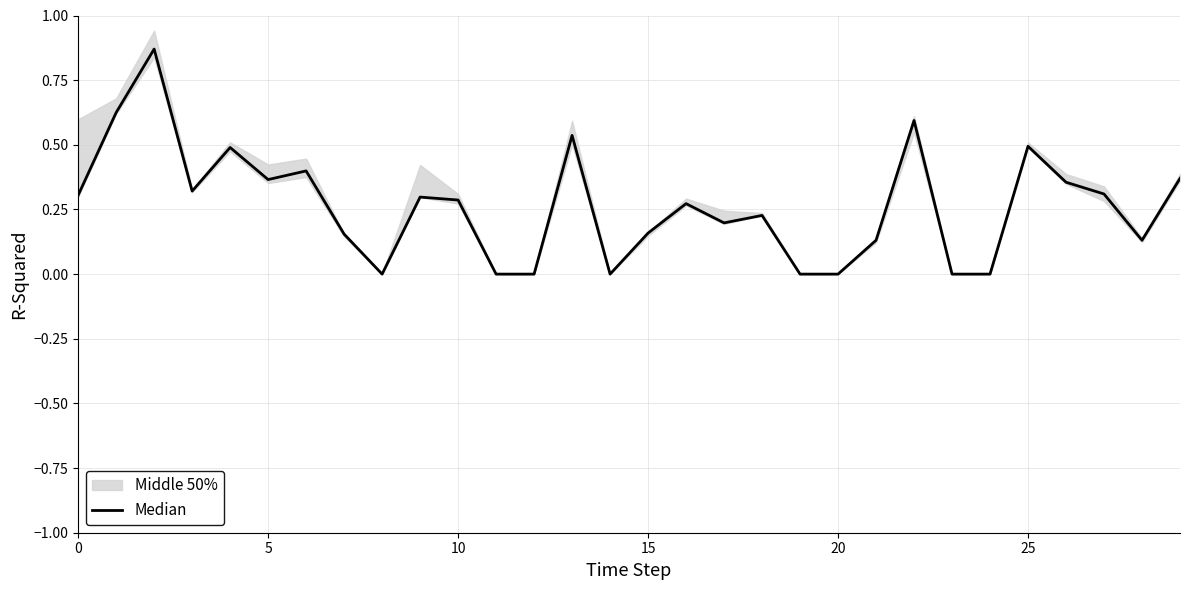

True or false: there are more than 1 points higher than both neighbors.

True